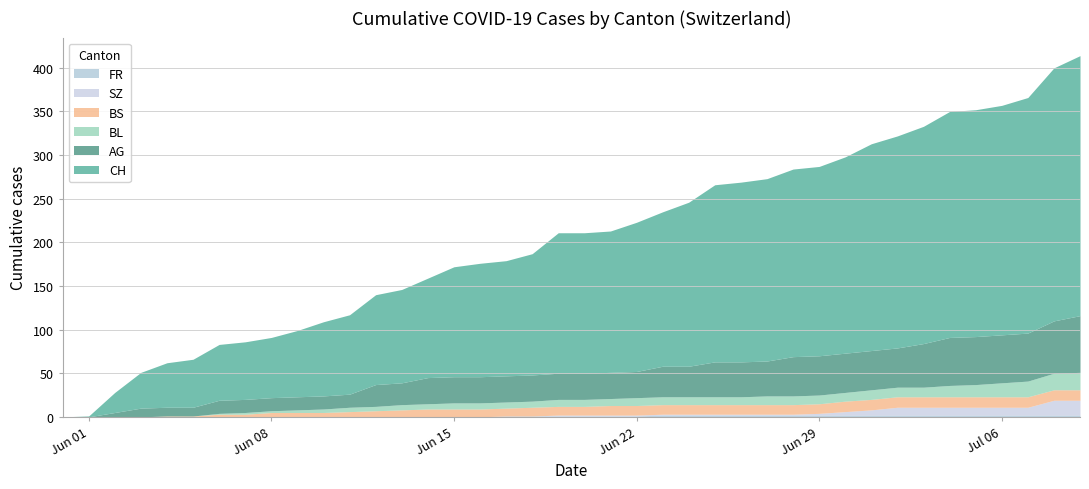

At which label does SZ first exceed 2?

2020-06-23